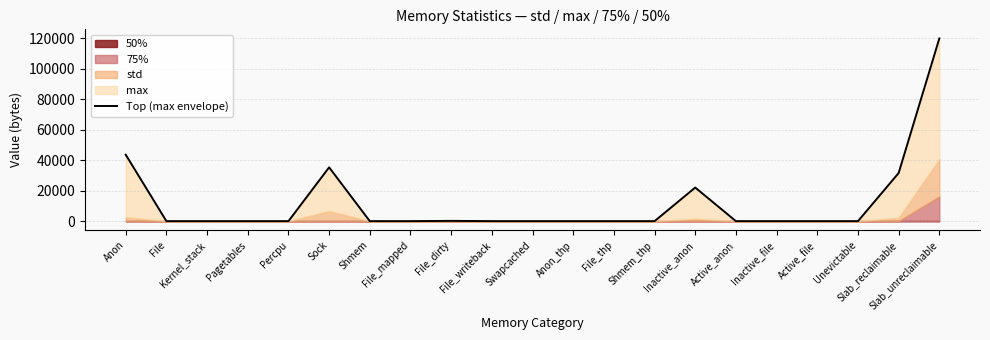

Reading right to left, extract all data points from this chart.

Slab_unreclaimable=119994.0	Slab_reclaimable=31625.9	Unevictable=0.0	Active_file=0.0	Inactive_file=0.0	Active_anon=0.0	Inactive_anon=22076.8	Shmem_thp=0.0	File_thp=0.0	Anon_thp=0.0	Swapcached=0.0	File_writeback=0.0	File_dirty=200.6	File_mapped=0.0	Shmem=0.0	Sock=35348.8	Percpu=0.0	Pagetables=0.0	Kernel_stack=0.0	File=0.0	Anon=43657.2